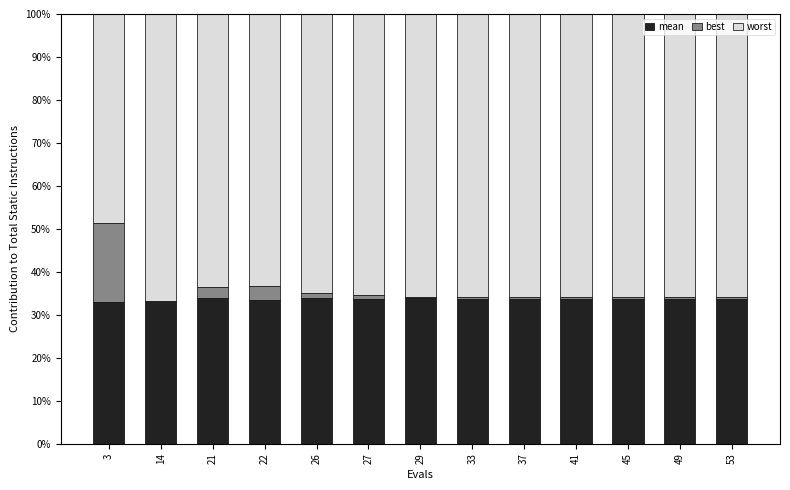

The best series shows 1.0 at 27. True or false?

True